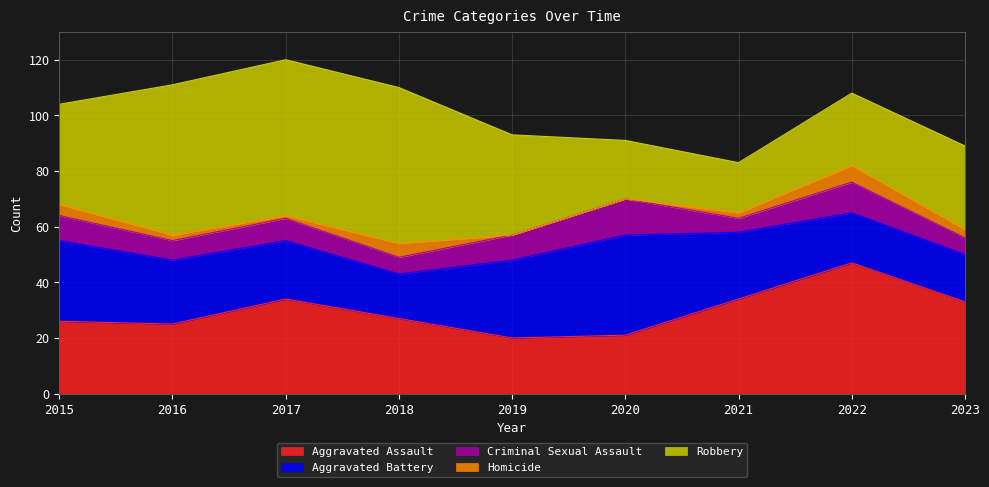

True or false: Robbery and Aggravated Assault cross at least once.

False